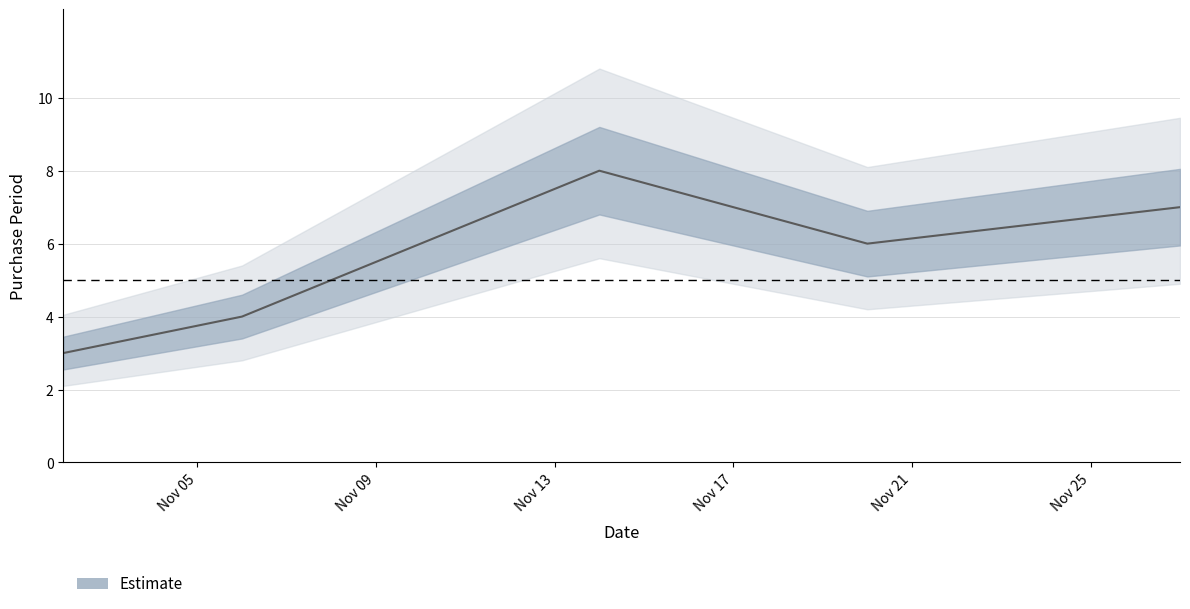

What is the difference between the maximum and minimum values?

5